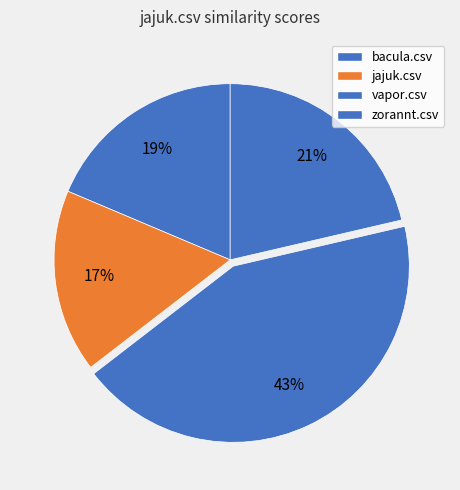

To the nearest percent, what is the average slice percentage?

25%